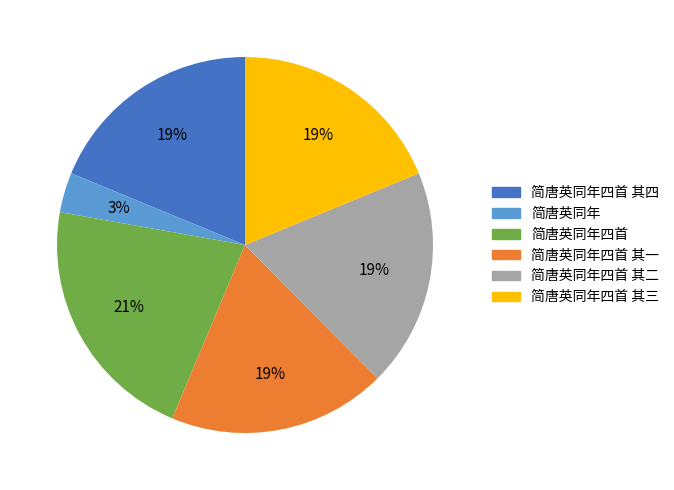

Is there any slice that represents more than half of the pie?

No